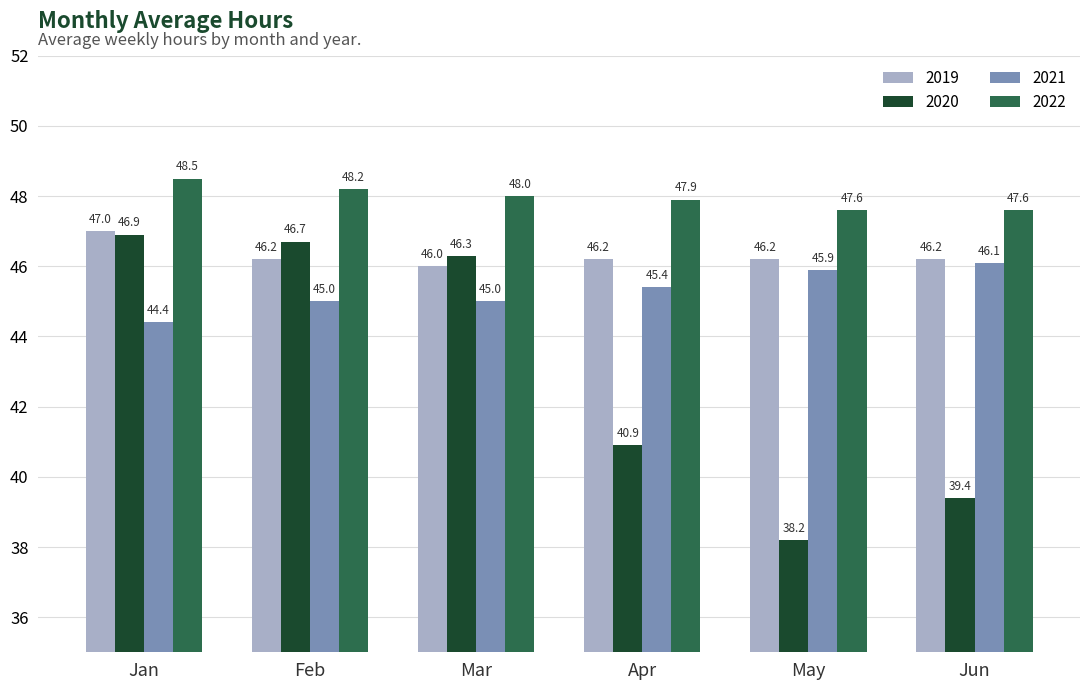

Reading left to right, what are all the values shown in this chart?

2019: 47.0	46.2	46.0	46.2	46.2	46.2
2020: 46.9	46.7	46.3	40.9	38.2	39.4
2021: 44.4	45.0	45.0	45.4	45.9	46.1
2022: 48.5	48.2	48.0	47.9	47.6	47.6